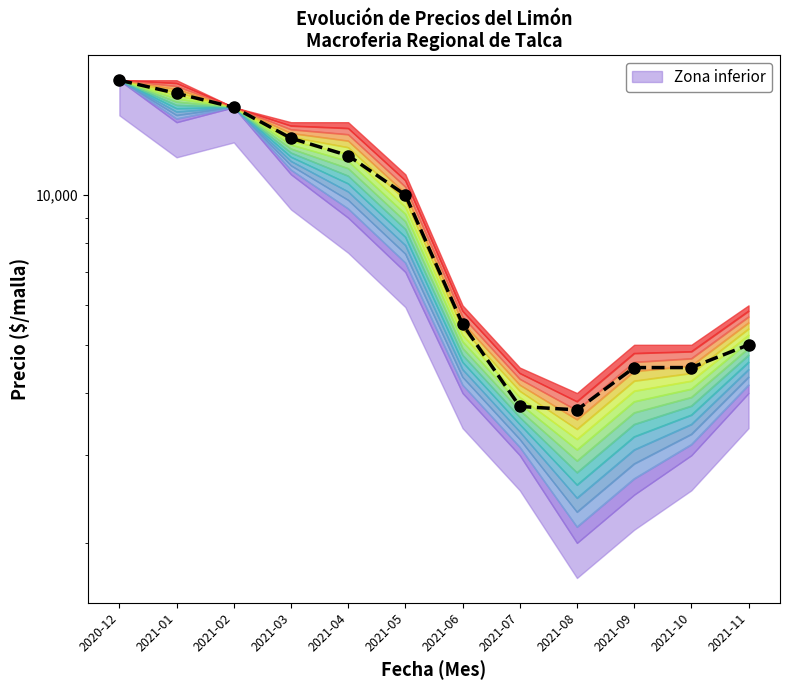

How many lines are shown in the chart?

1